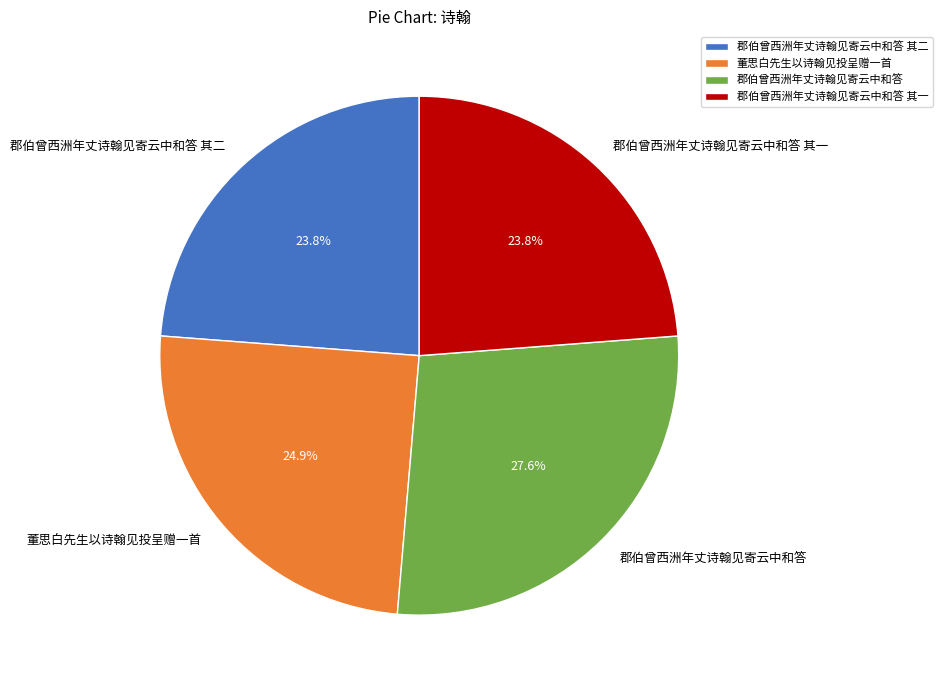

True or false: 董思白先生以诗翰见投呈赠一首 accounts for 13% of the total.

False